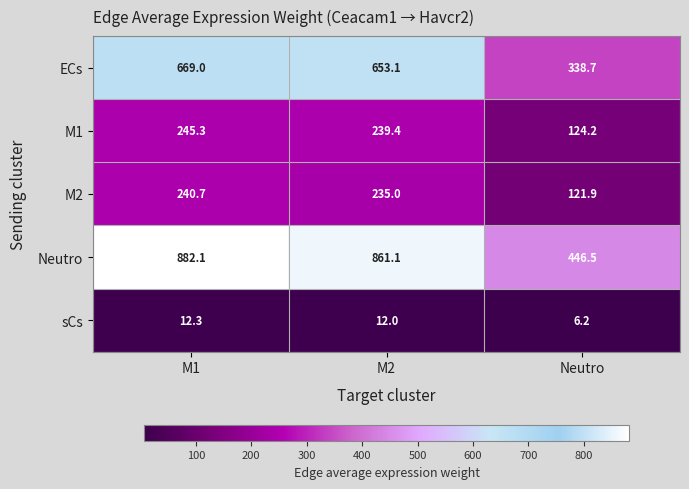

What is the minimum value for ECs?

338.7